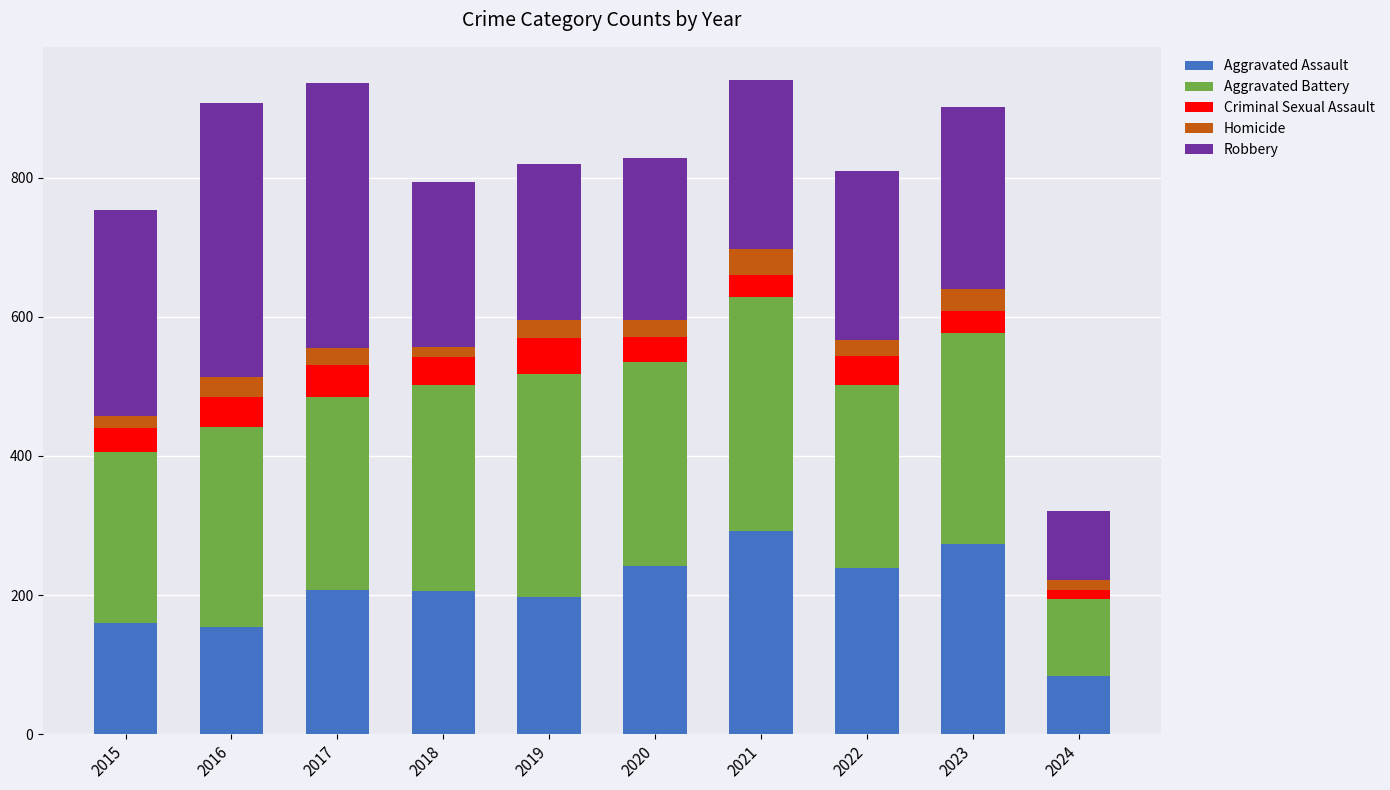

What is the highest value of the Aggravated Assault series?

292